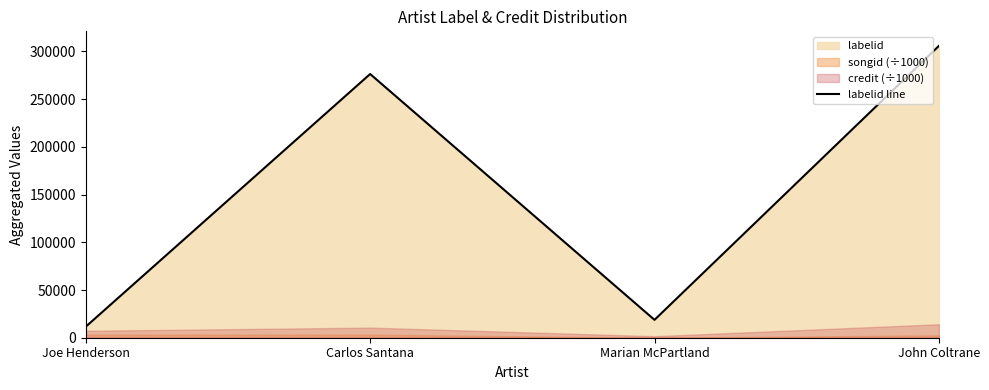

What is the greatest value displayed?

305794